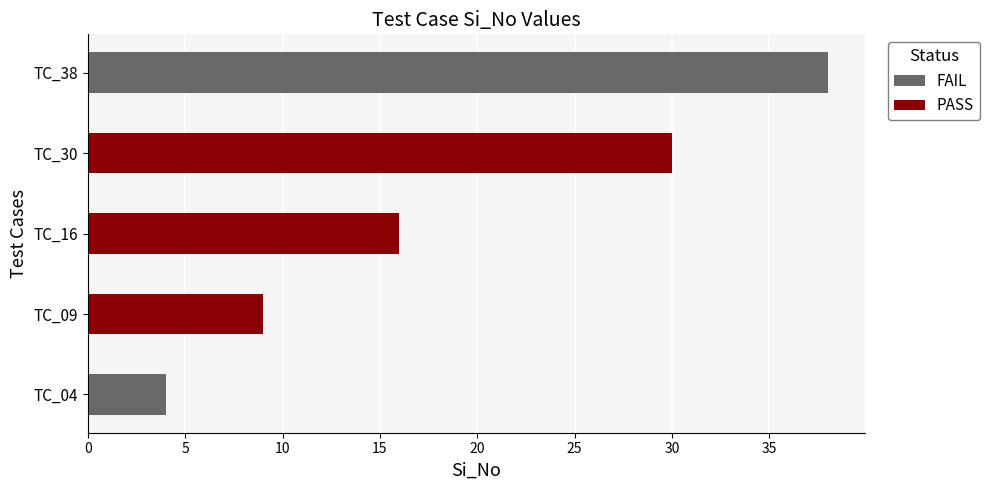

The chart shows a value of 30 at TC_30. True or false?

True